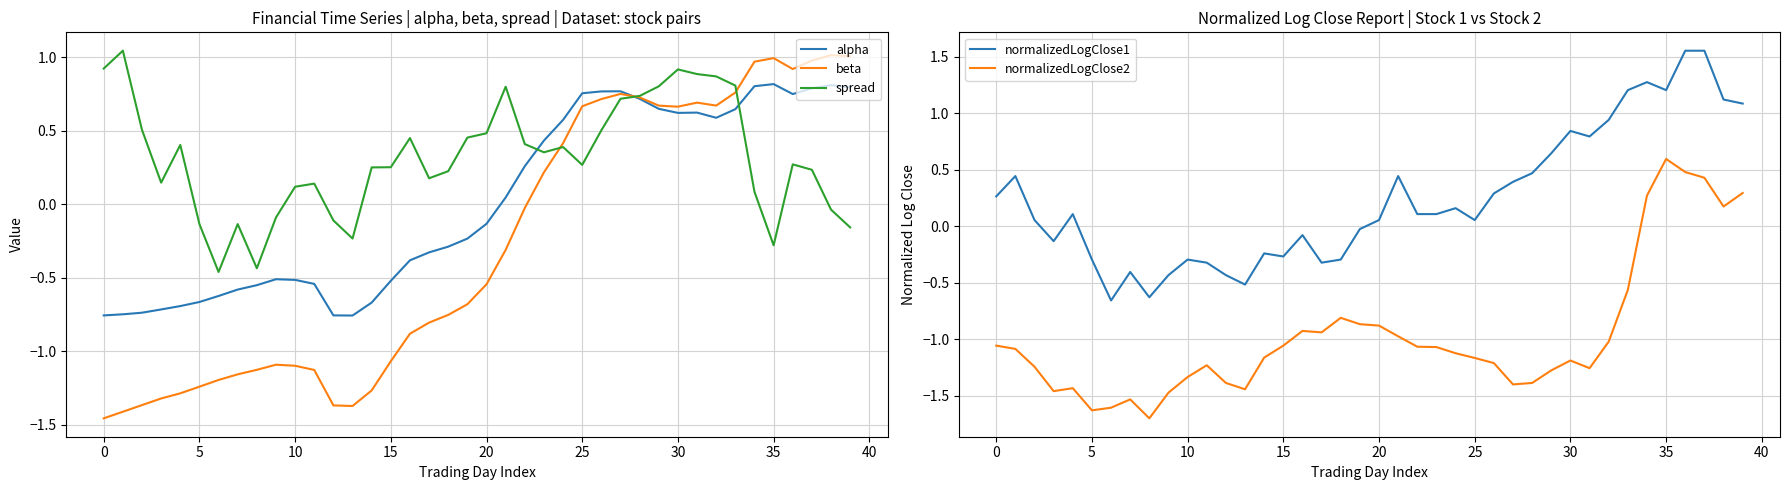

The value of alpha at 27 is 0.4. True or false?

False